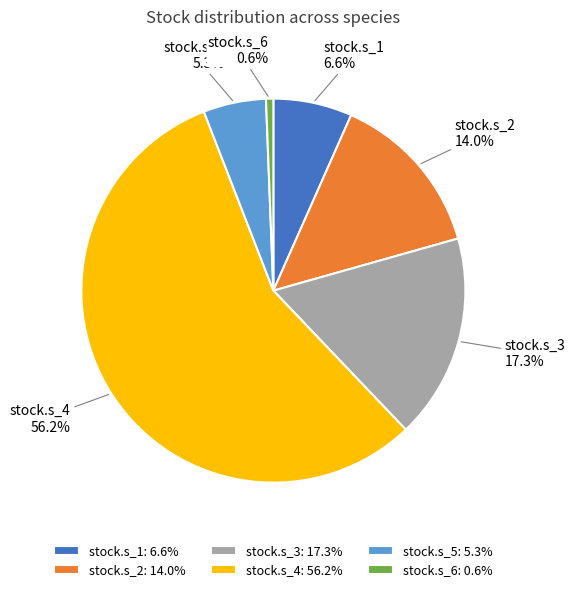

To the nearest percent, what percentage of the pie is stock.s_1?

7%